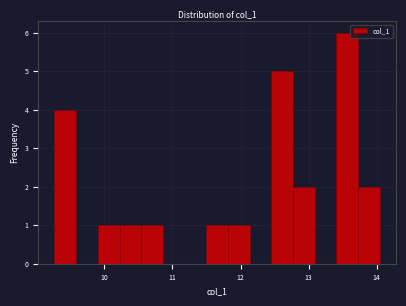

Around what value on the x-axis is the tallest bar? Give the approximate position of its centre, as read against the axis.

13.6